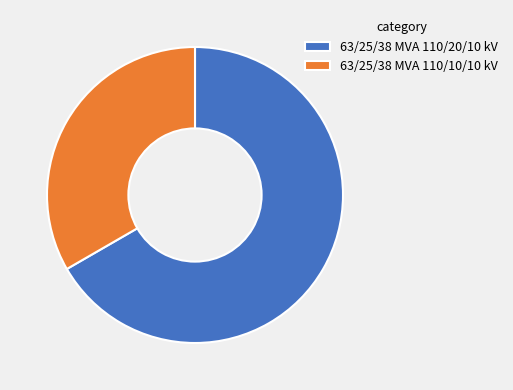

Which category has the smallest portion of the pie?

63/25/38 MVA 110/10/10 kV